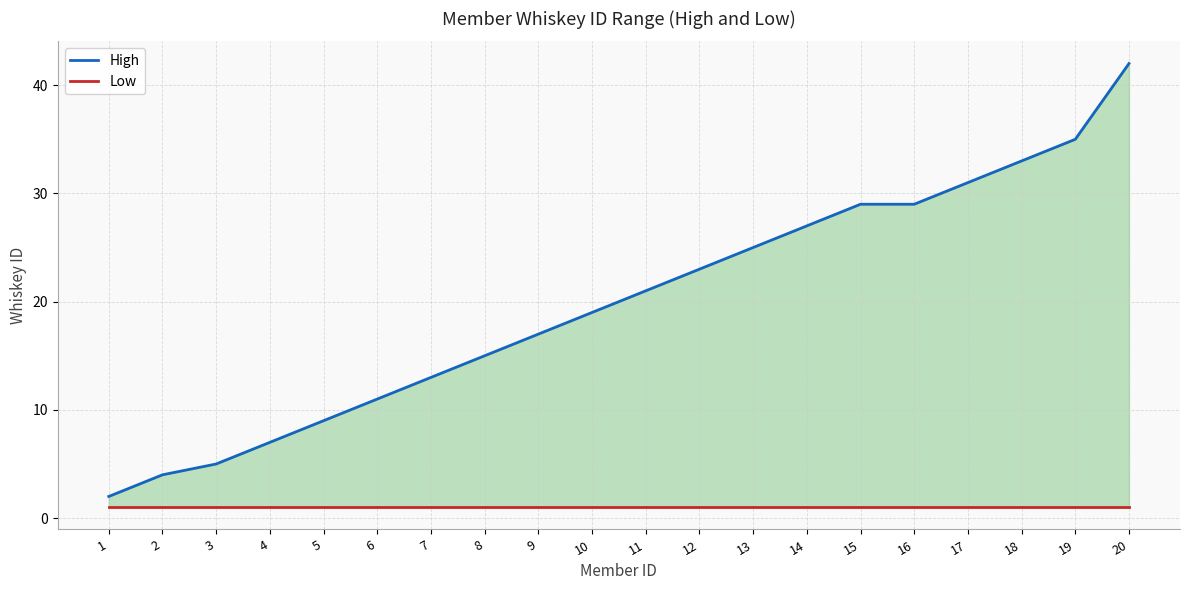

What is the approximate value of High at 20?

42